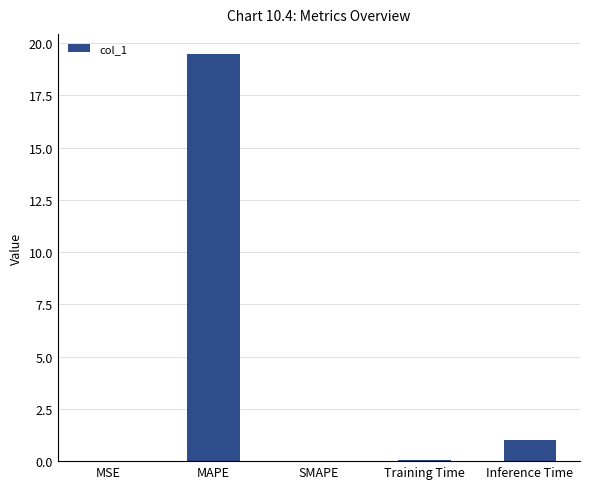

What is the sum of all values?

20.5